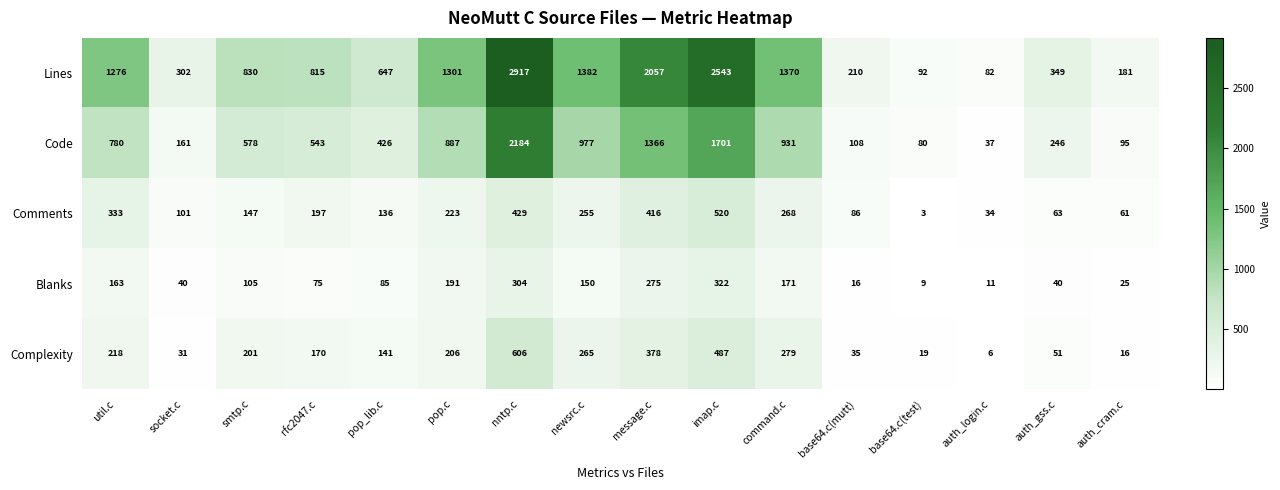

What is the difference between the highest and lowest values at util.c?

1113